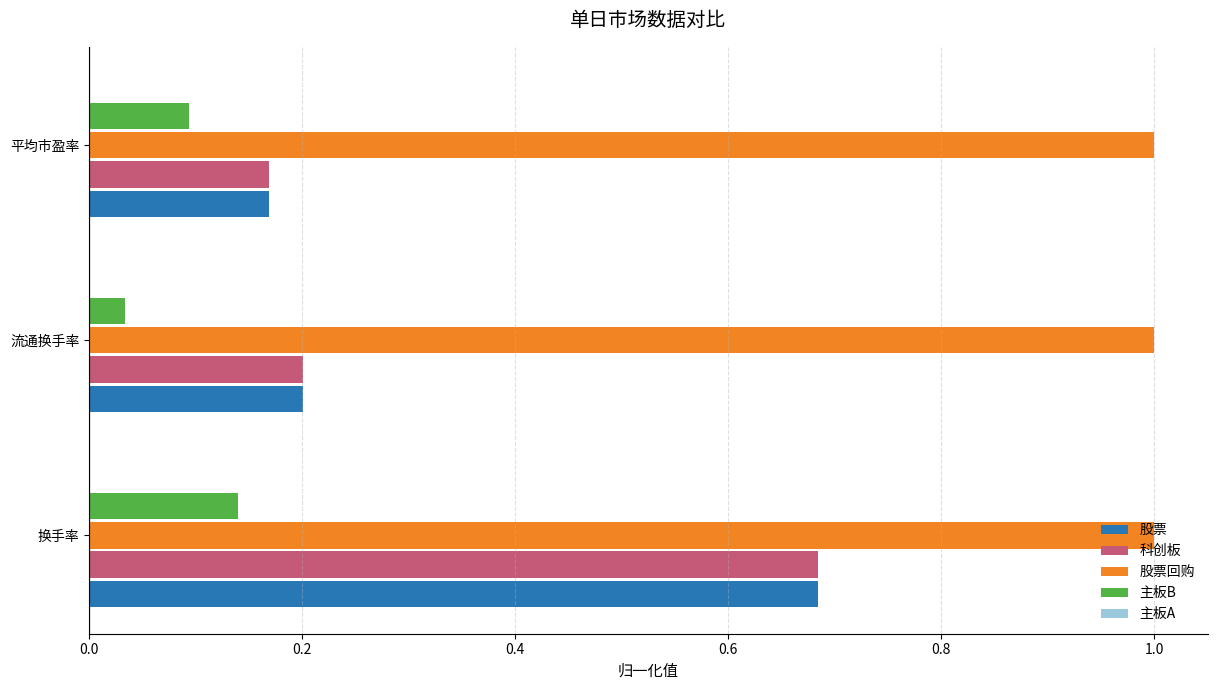

Where is 科创板 nearest to the value 0?

平均市盈率